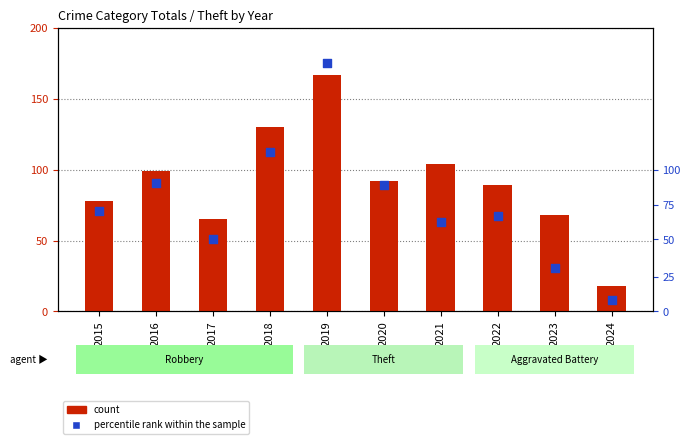

At how many categories does at least one series exceed 148?

1